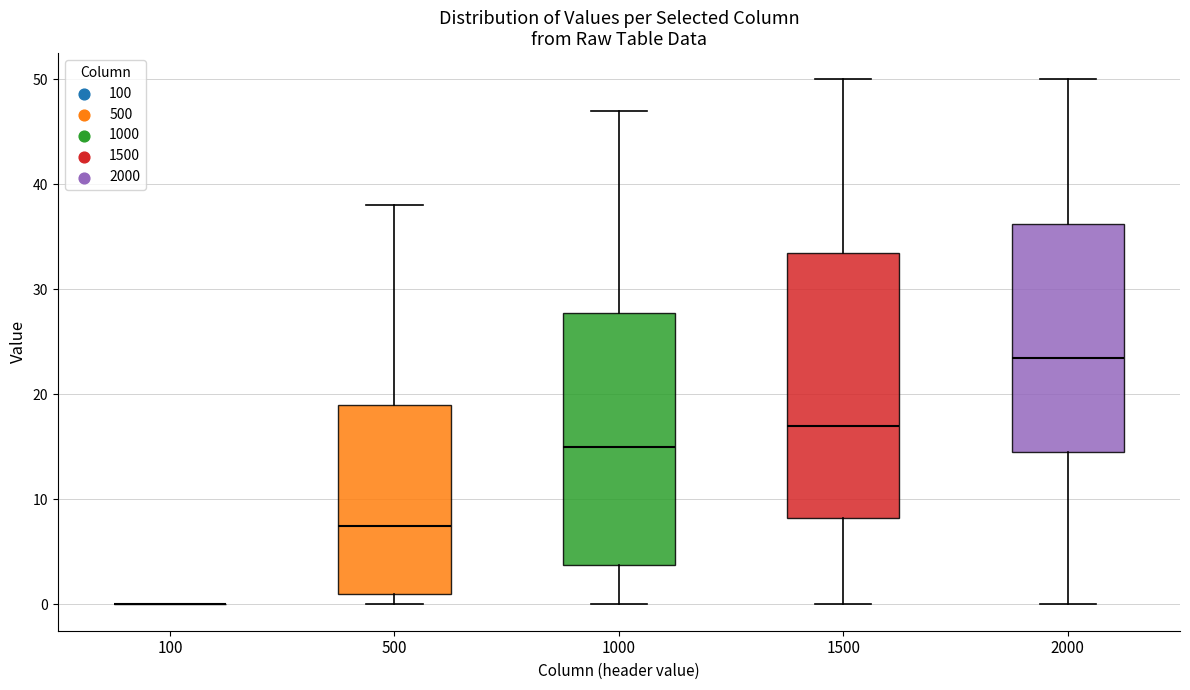

Comparing the boxes themselves (not the whiskers), which one is the tallest?

1500